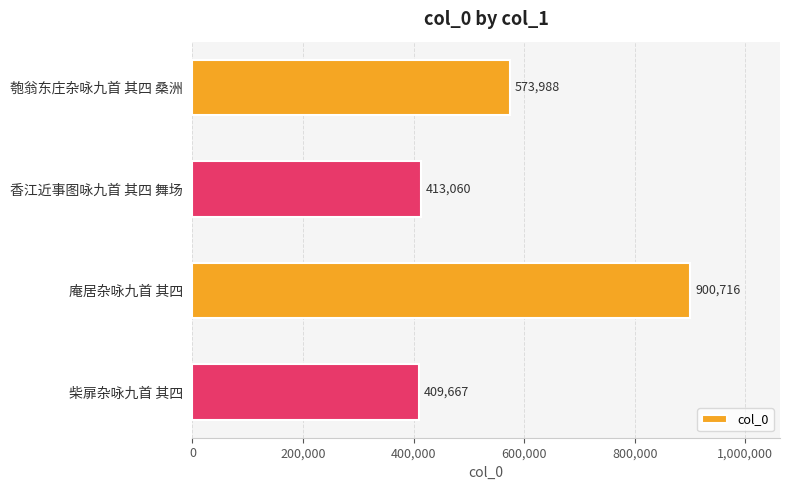

Which has a higher value, 柴扉杂咏九首 其四 or 香江近事图咏九首 其四 舞场?

香江近事图咏九首 其四 舞场